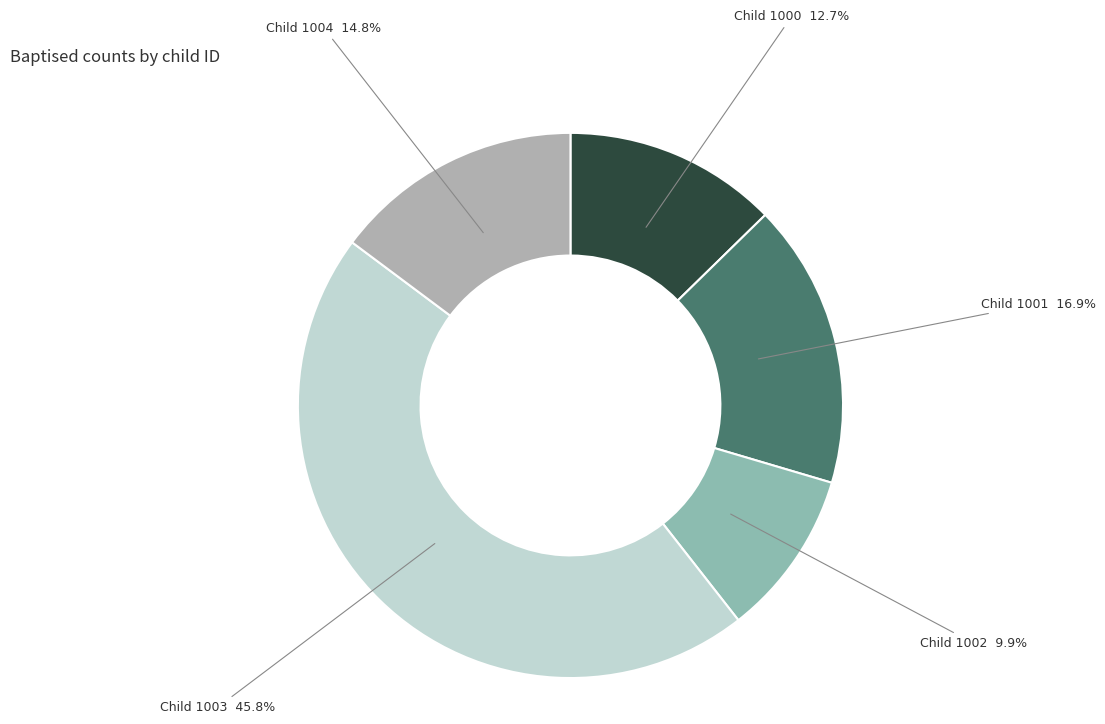

Which has a higher value, Child 1001 or Child 1004?

Child 1001